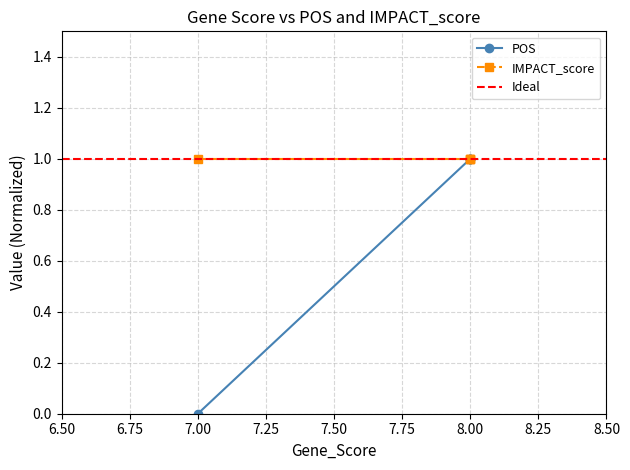

The chart shows a value of 0.0 at 7. True or false?

True